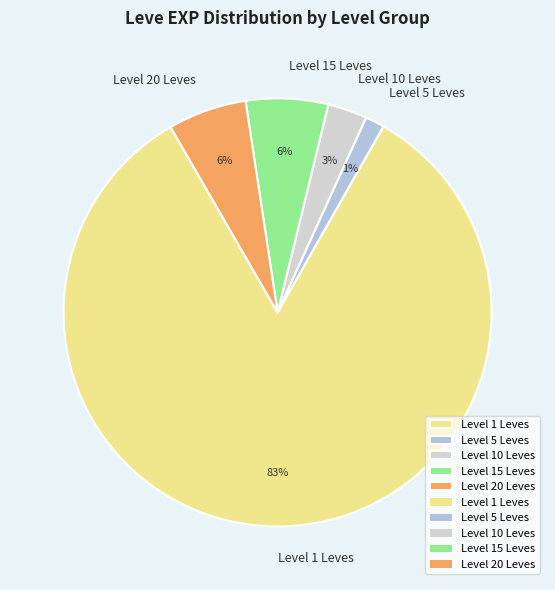

To the nearest percent, what is the average slice percentage?

20%